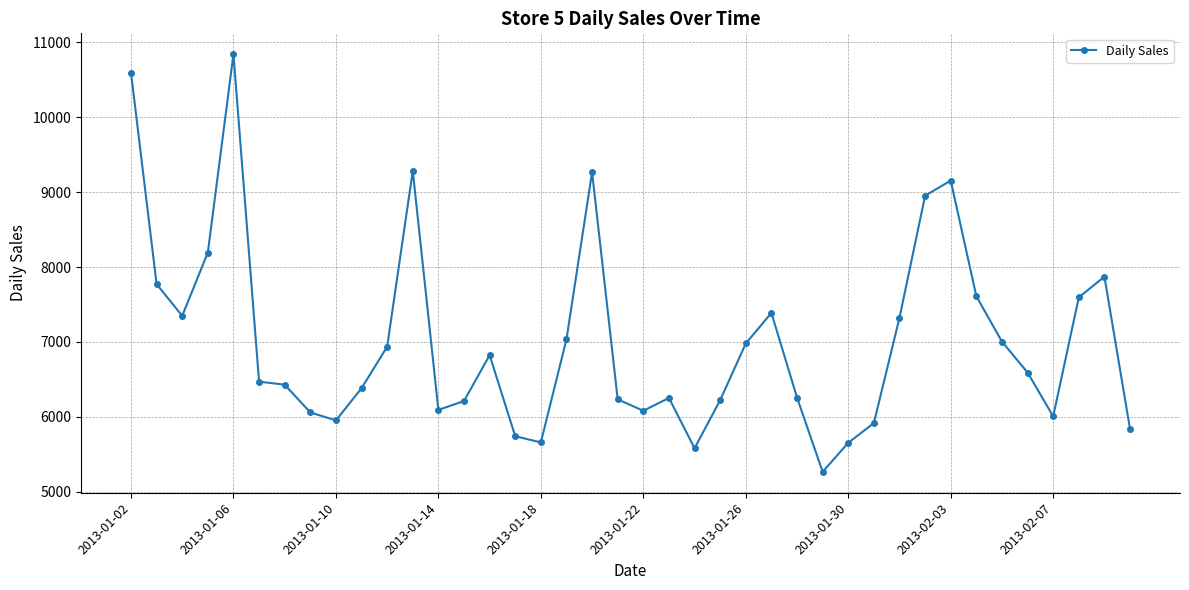

What is the difference between the second highest and minimum values?

5335.8